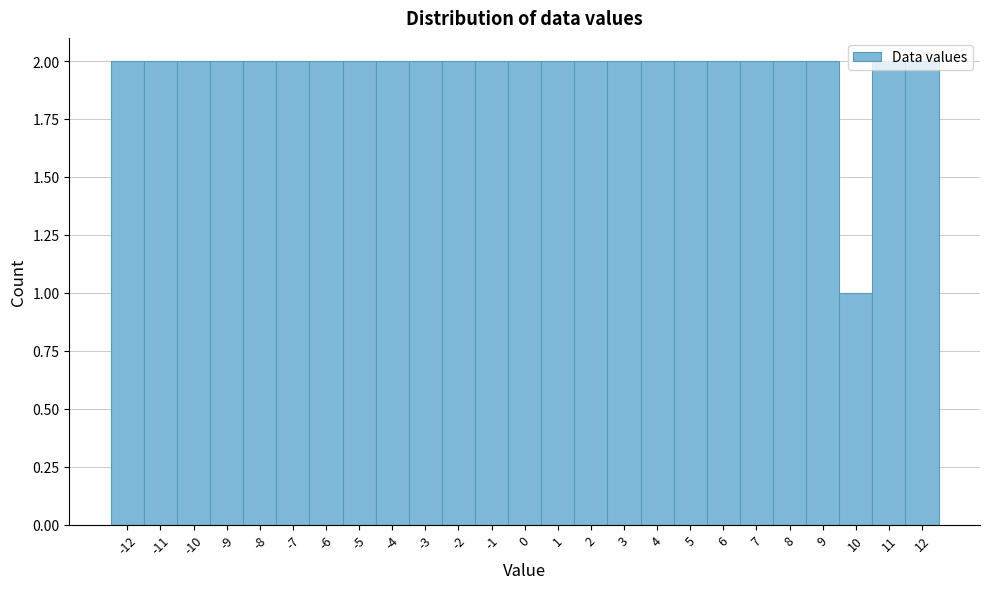

Reading left to right, list every bar in this chart as the range it spans on the x-axis followed by its height. The values are not printed on the chart, so give them approximately, as read against the axis.

-12.5 to -11.5: 2
-11.5 to -10.5: 2
-10.5 to -9.5: 2
-9.5 to -8.5: 2
-8.5 to -7.5: 2
-7.5 to -6.5: 2
-6.5 to -5.5: 2
-5.5 to -4.5: 2
-4.5 to -3.5: 2
-3.5 to -2.5: 2
-2.5 to -1.5: 2
-1.5 to -0.5: 2
-0.5 to 0.5: 2
0.5 to 1.5: 2
1.5 to 2.5: 2
2.5 to 3.5: 2
3.5 to 4.5: 2
4.5 to 5.5: 2
5.5 to 6.5: 2
6.5 to 7.5: 2
7.5 to 8.5: 2
8.5 to 9.5: 2
9.5 to 10.5: 1
10.5 to 11.5: 2
11.5 to 12.5: 2